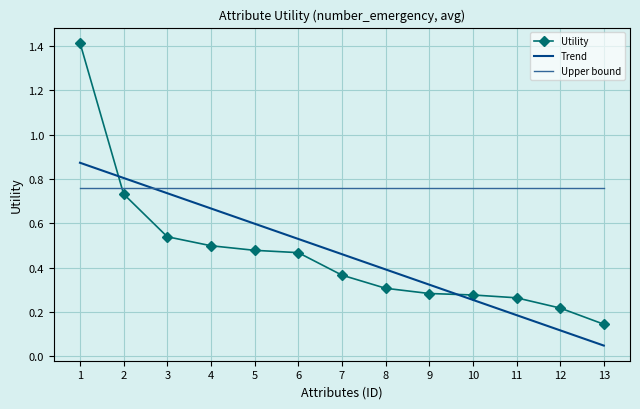

What is the maximum value shown in the chart?

1.4